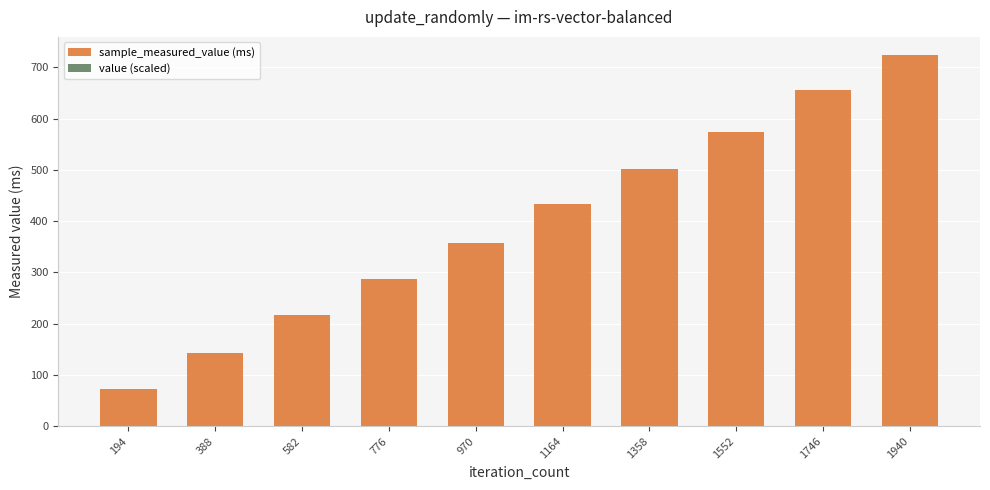

At which category is the sum across all series the highest?

1940